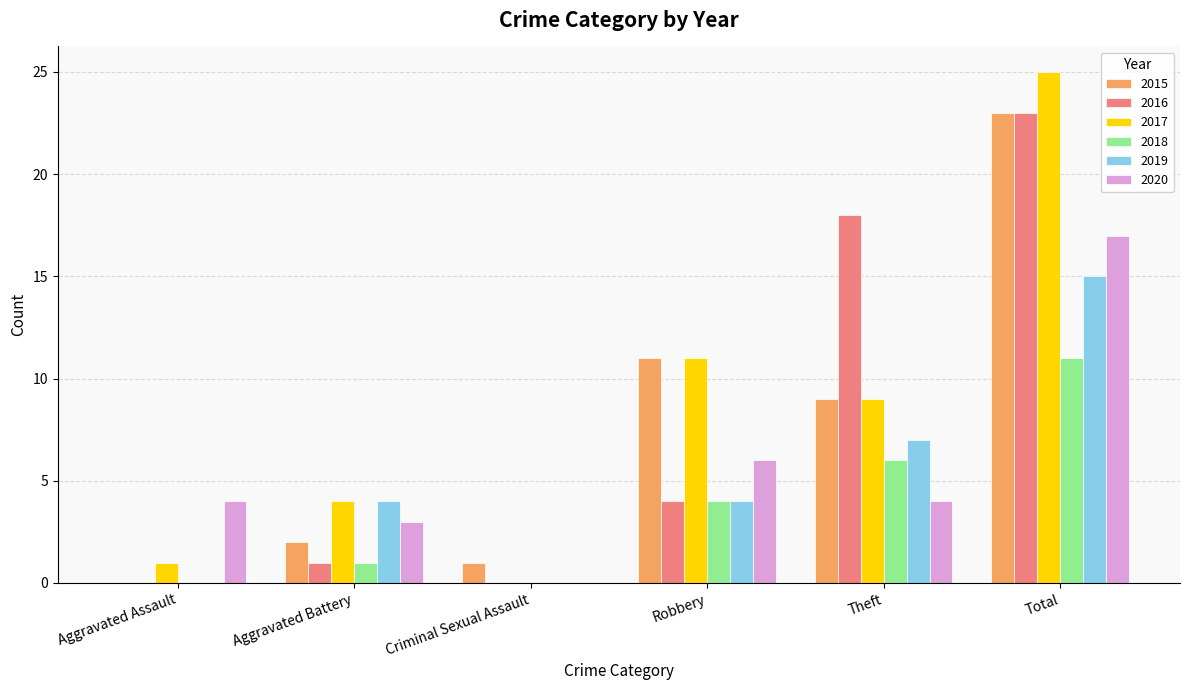

Reading right to left, transcribe all the data shown in this chart.

2015: 23	9	11	1	2	0
2016: 23	18	4	0	1	0
2017: 25	9	11	0	4	1
2018: 11	6	4	0	1	0
2019: 15	7	4	0	4	0
2020: 17	4	6	0	3	4